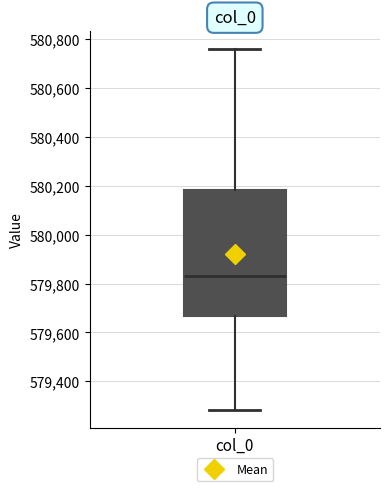

Where does the lower whisker of the box for col_0 end on the y-axis? The values are not printed on the chart, so give them approximately, as read against the axis.

579280